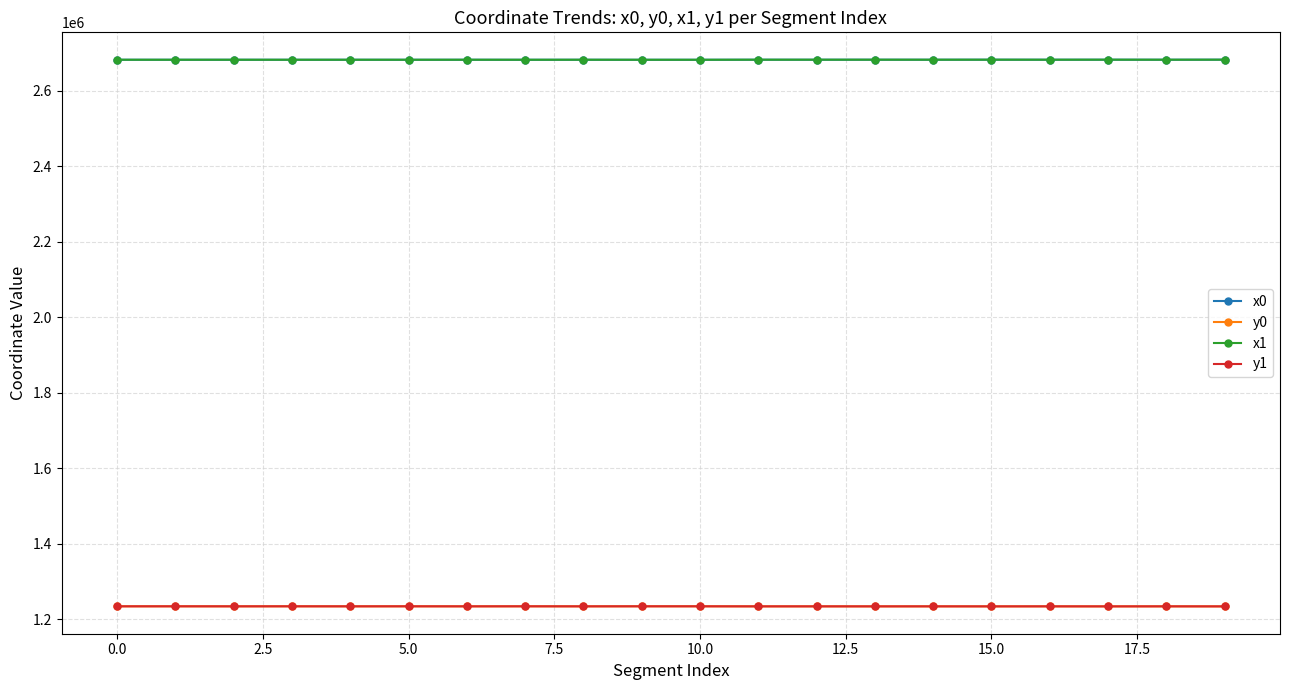

True or false: y1 has more than 0 points higher than both neighbors.

True